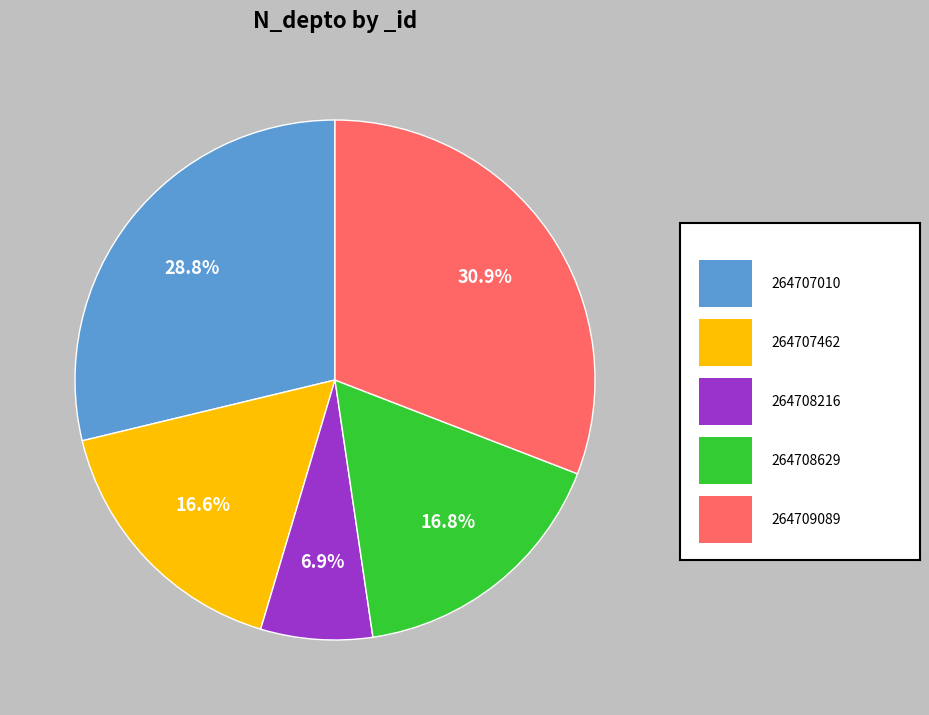

Does any single category account for the majority?

No